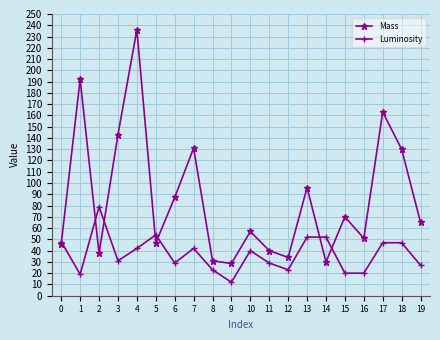

At which category does the chart reach its minimum across all series?

9